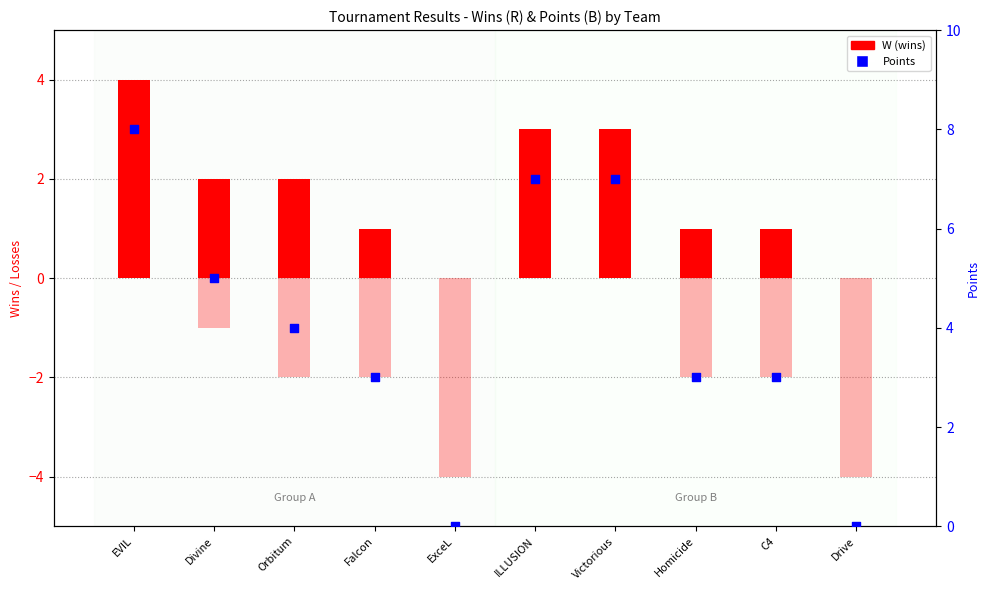

What is the total value across all series at Homicide?

2